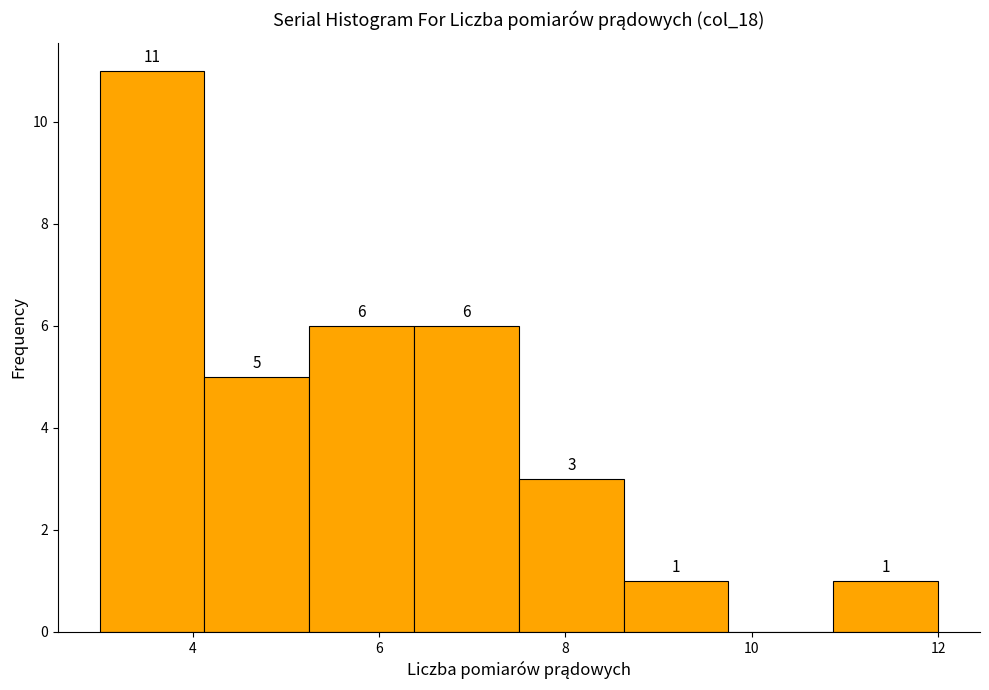

Over which range of the x-axis is the bar tallest?

3.0 to 4.2